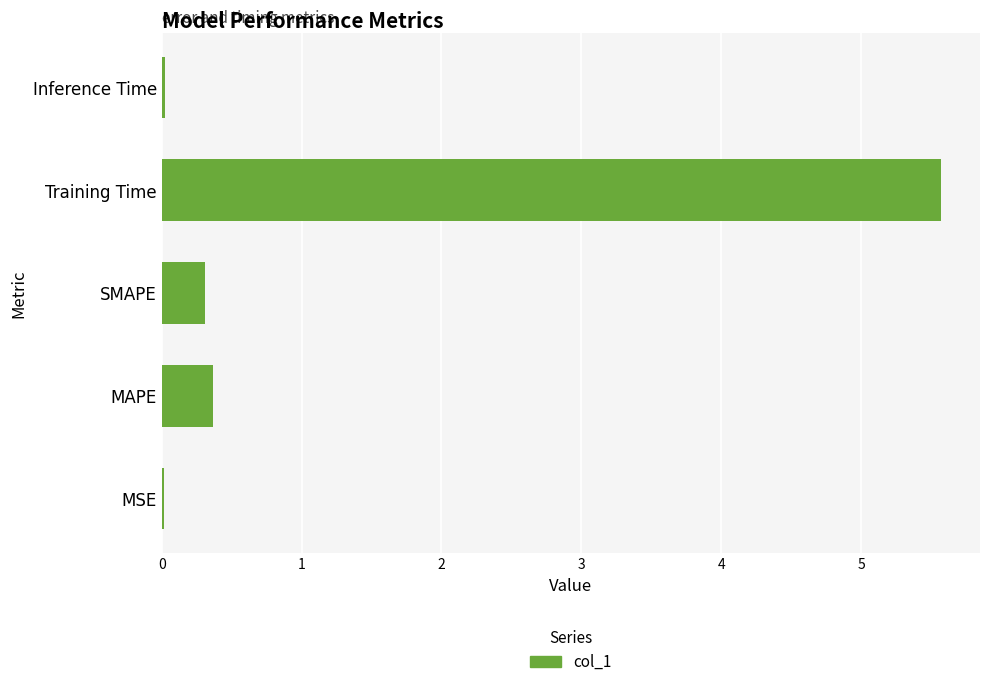

True or false: the data shows 0.0 at MSE.

True